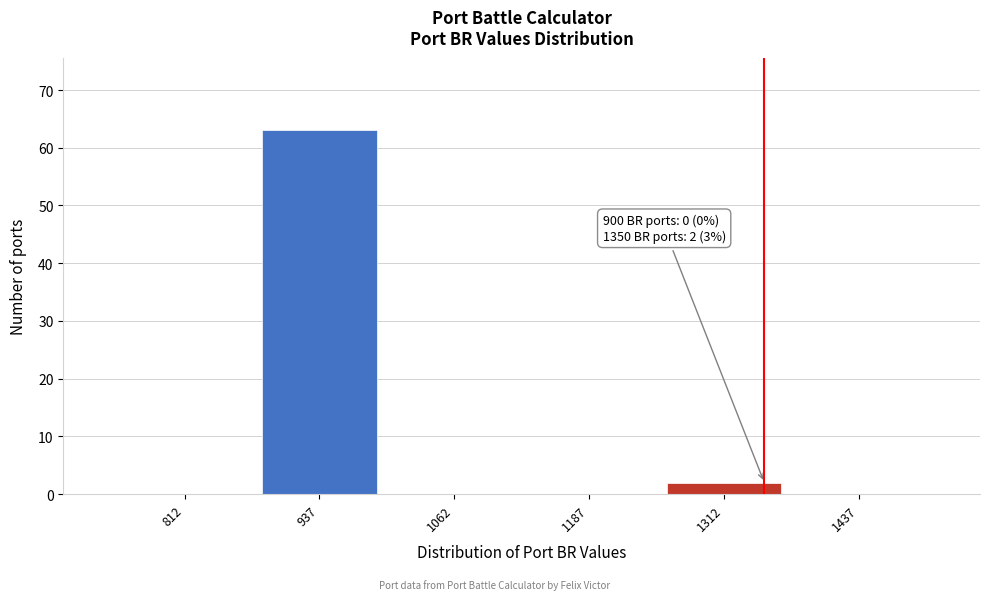

Which range on the x-axis has the tallest bar?

875 to 1000